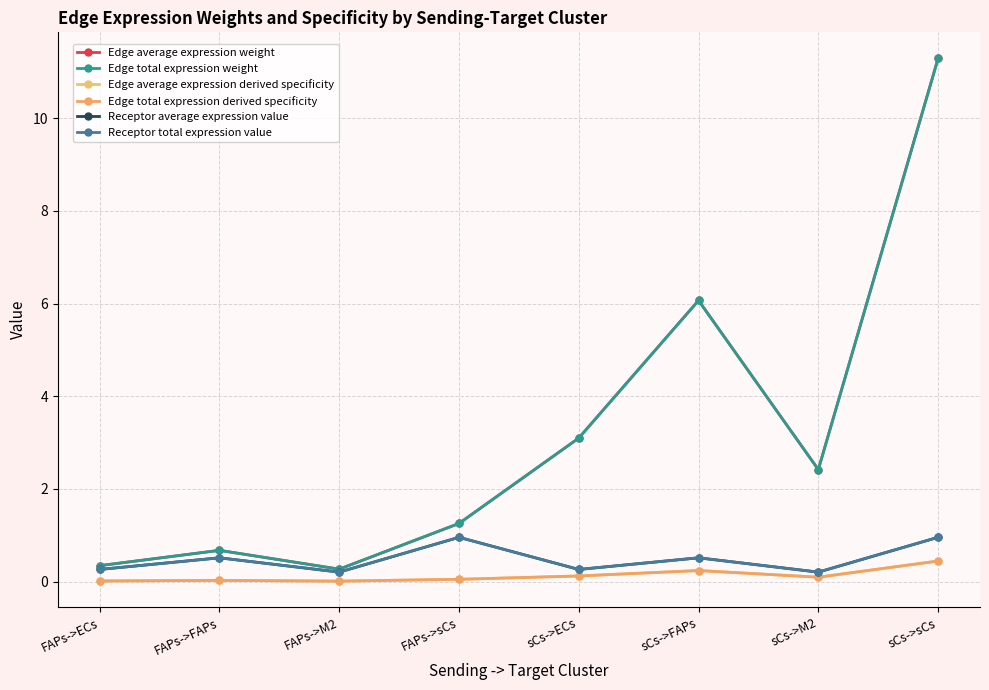

Reading right to left, list all the values displayed in this chart.

Edge average expression weight: sCs->sCs=11.3	sCs->M2=2.4	sCs->FAPs=6.1	sCs->ECs=3.1	FAPs->sCs=1.3	FAPs->M2=0.3	FAPs->FAPs=0.7	FAPs->ECs=0.3
Edge total expression weight: sCs->sCs=11.3	sCs->M2=2.4	sCs->FAPs=6.1	sCs->ECs=3.1	FAPs->sCs=1.3	FAPs->M2=0.3	FAPs->FAPs=0.7	FAPs->ECs=0.3
Edge average expression derived specificity: sCs->sCs=0.4	sCs->M2=0.1	sCs->FAPs=0.2	sCs->ECs=0.1	FAPs->sCs=0.0	FAPs->M2=0.0	FAPs->FAPs=0.0	FAPs->ECs=0.0
Edge total expression derived specificity: sCs->sCs=0.4	sCs->M2=0.1	sCs->FAPs=0.2	sCs->ECs=0.1	FAPs->sCs=0.0	FAPs->M2=0.0	FAPs->FAPs=0.0	FAPs->ECs=0.0
Receptor average expression value: sCs->sCs=1.0	sCs->M2=0.2	sCs->FAPs=0.5	sCs->ECs=0.3	FAPs->sCs=1.0	FAPs->M2=0.2	FAPs->FAPs=0.5	FAPs->ECs=0.3
Receptor total expression value: sCs->sCs=1.0	sCs->M2=0.2	sCs->FAPs=0.5	sCs->ECs=0.3	FAPs->sCs=1.0	FAPs->M2=0.2	FAPs->FAPs=0.5	FAPs->ECs=0.3